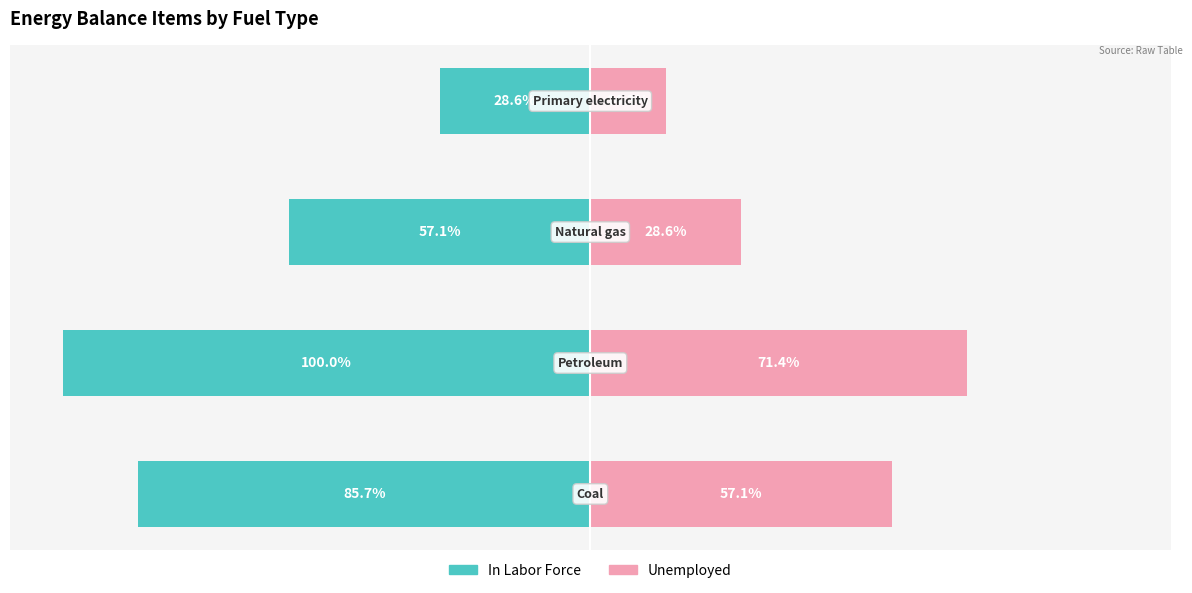

What is the approximate value of Unemployed at 0?

57.1